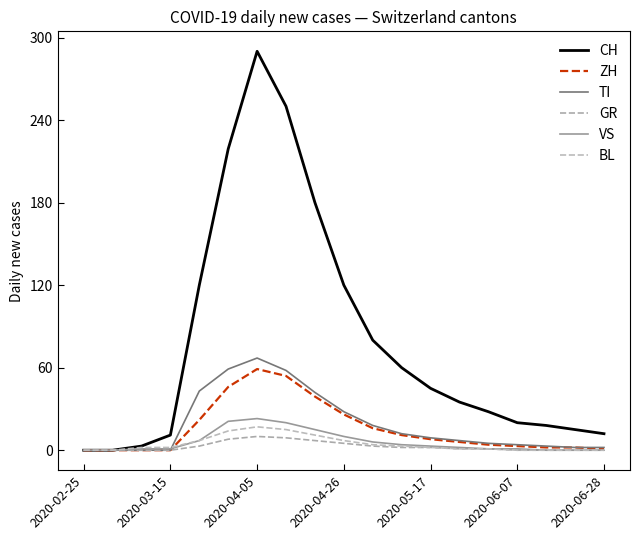

True or false: ZH and TI cross at least once.

False